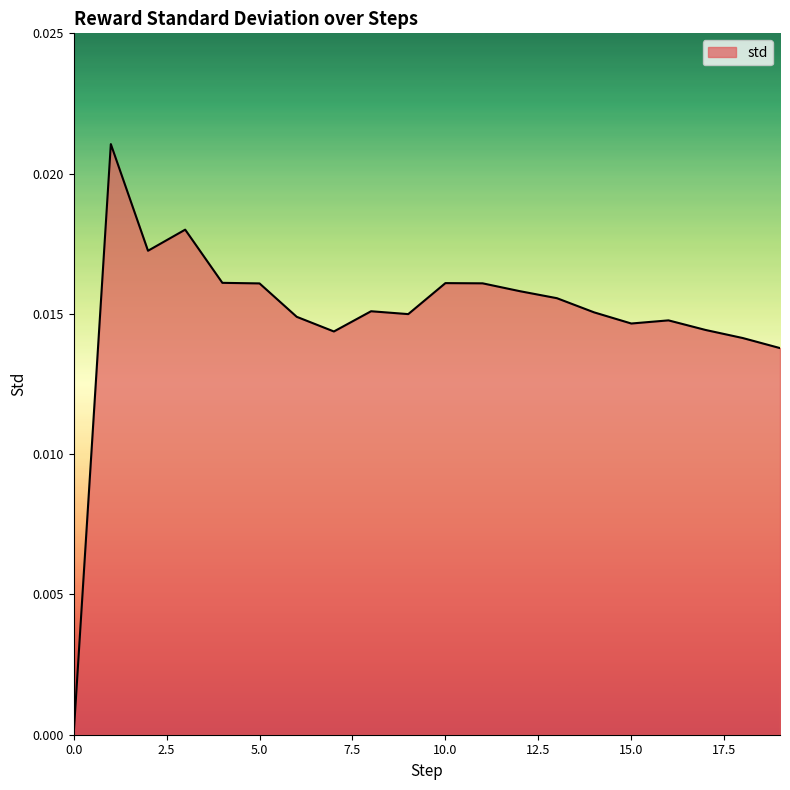

Where is the first local maximum?

1